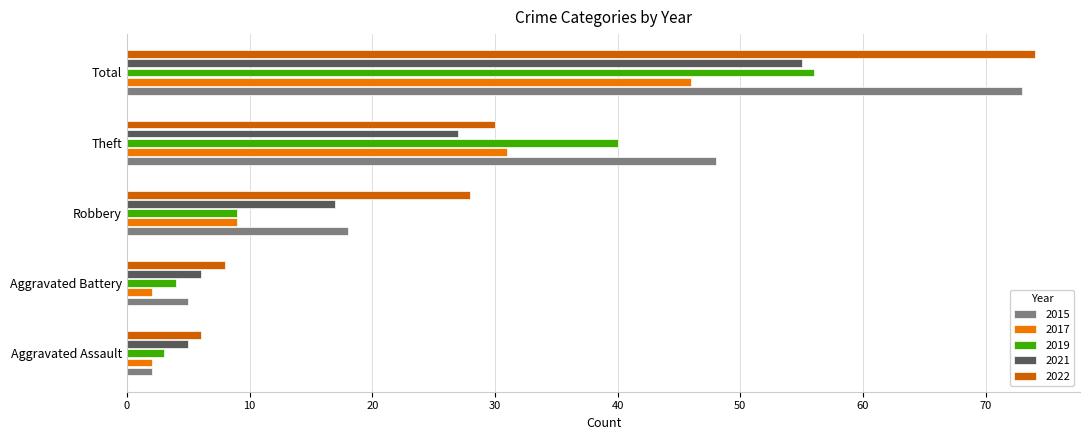

True or false: 2017 has a value of 2 at Aggravated Assault.

True